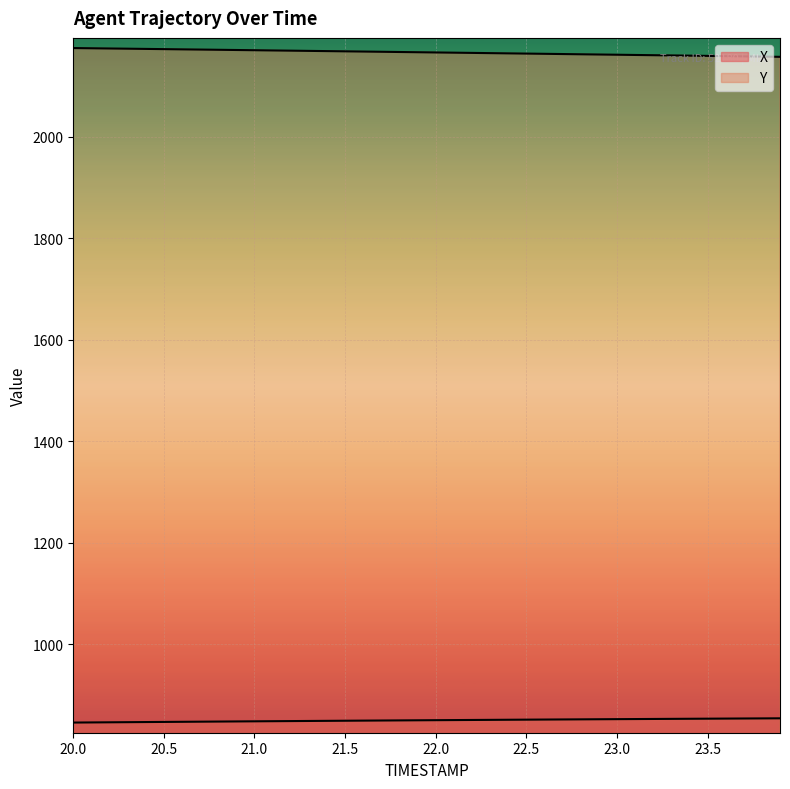

Does the chart display data point markers on the line(s)?

No